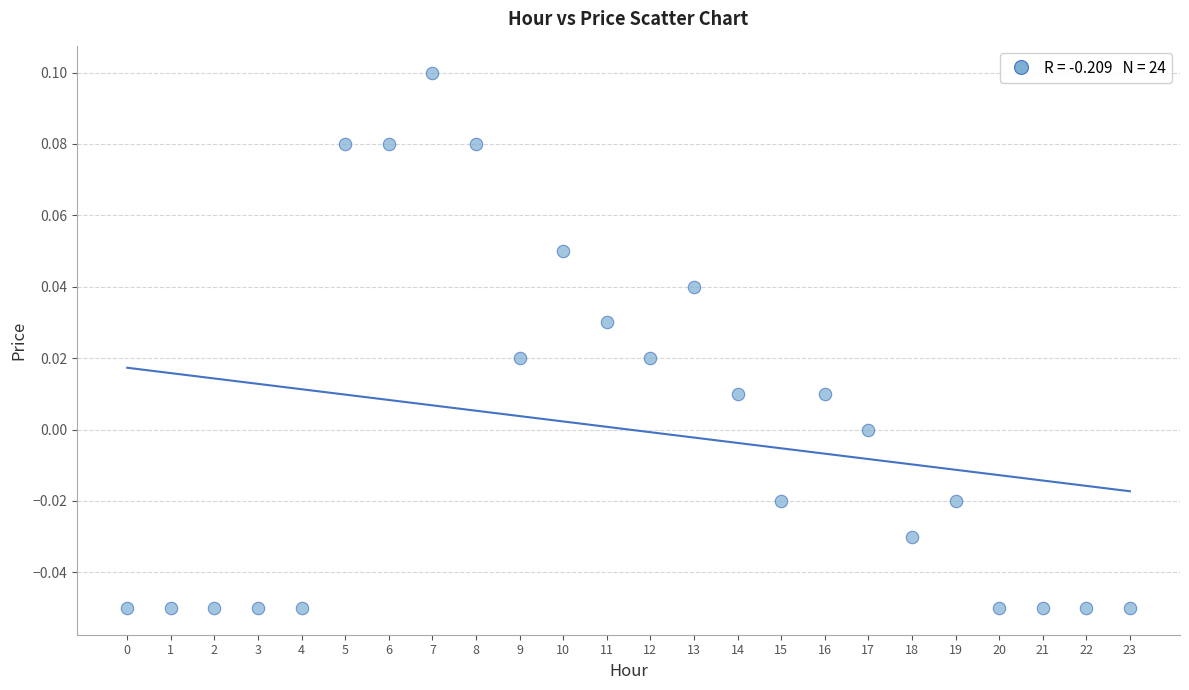

Count the number of points in this scatter plot.

24